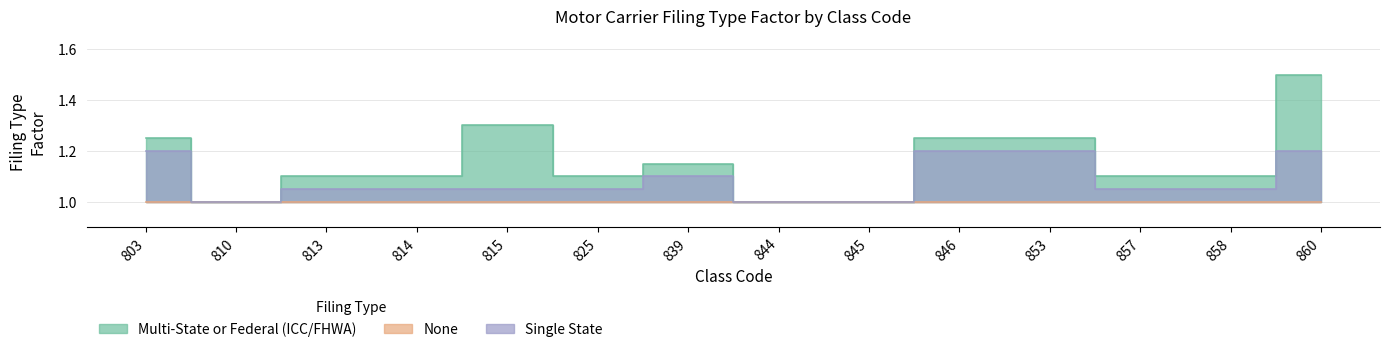

At which category does Multi-State or Federal (ICC/FHWA) reach its first local peak?

815